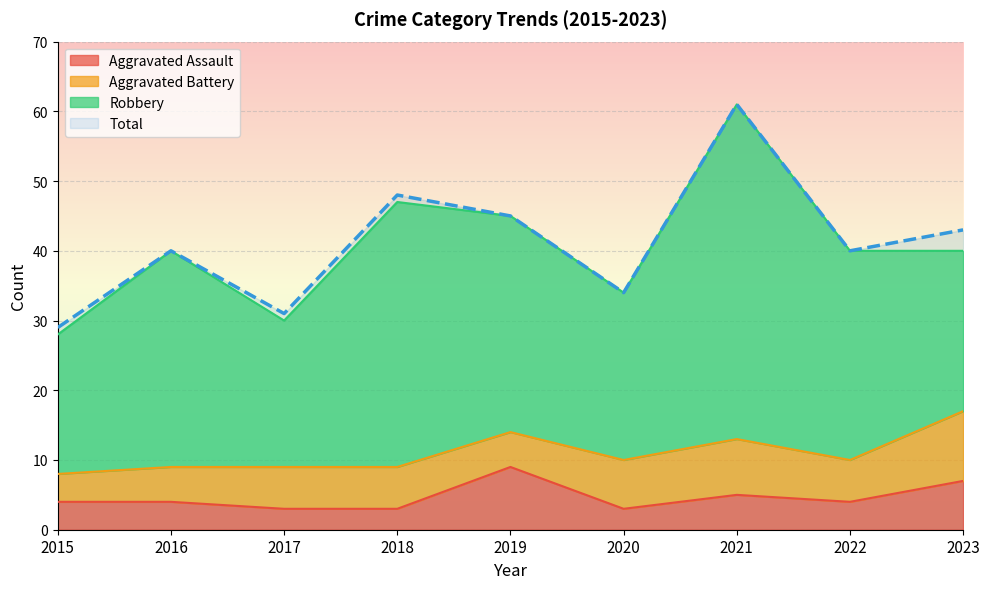

How many Aggravated Assault values are between 3 and 5?

7